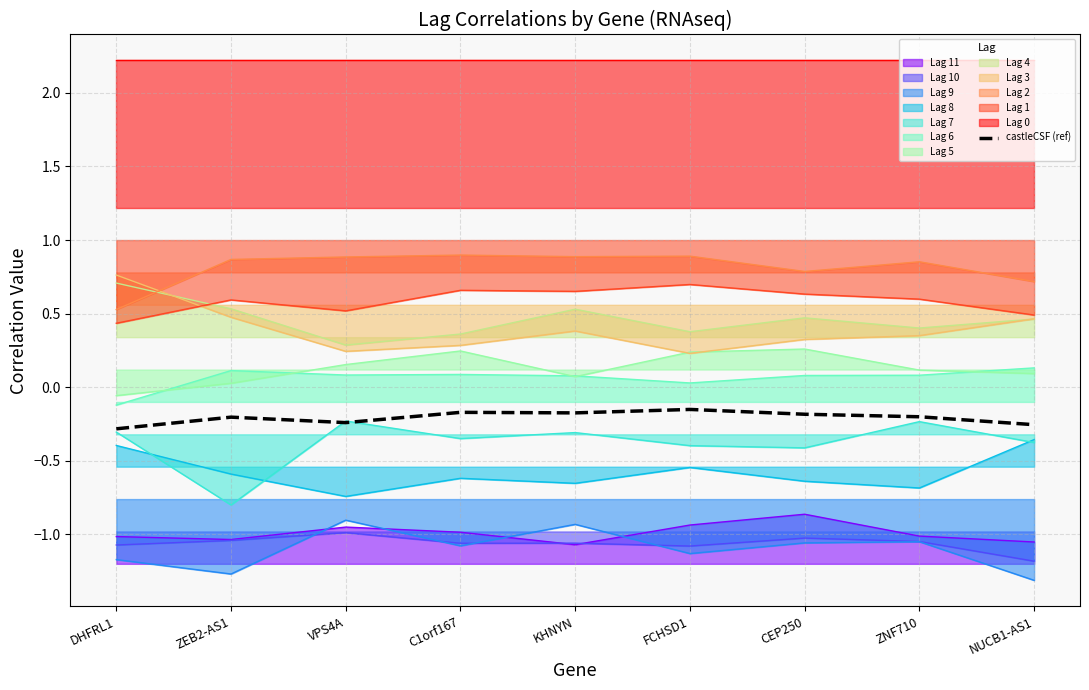

How many points are higher than both their immediate neighbors (excluding endpoints)?

3